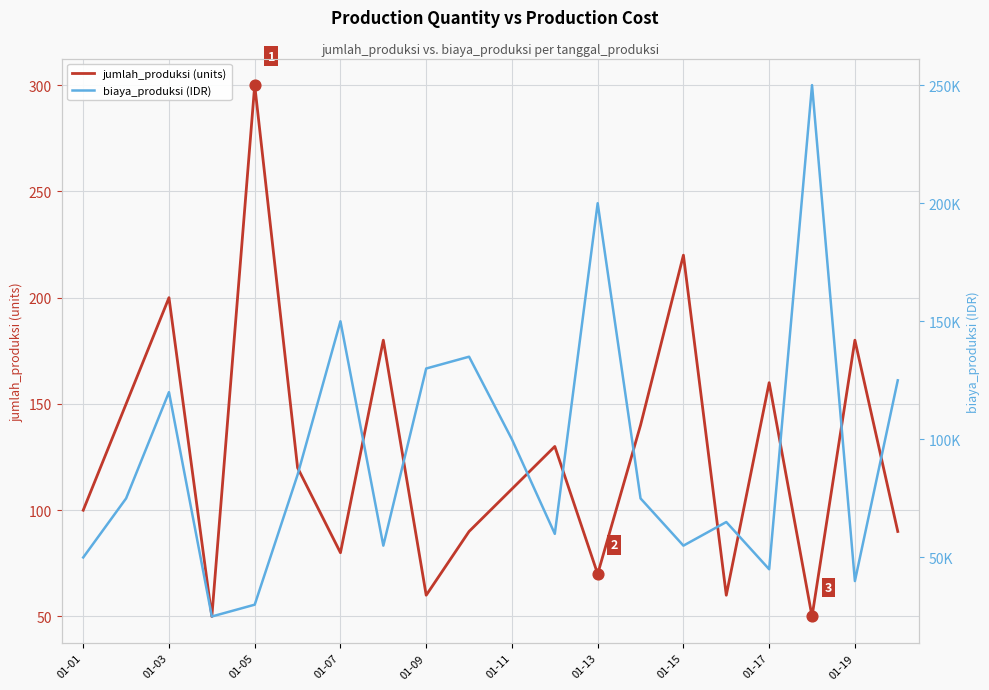

What are all the series names shown in the legend?

jumlah_produksi (units), biaya_produksi (IDR)